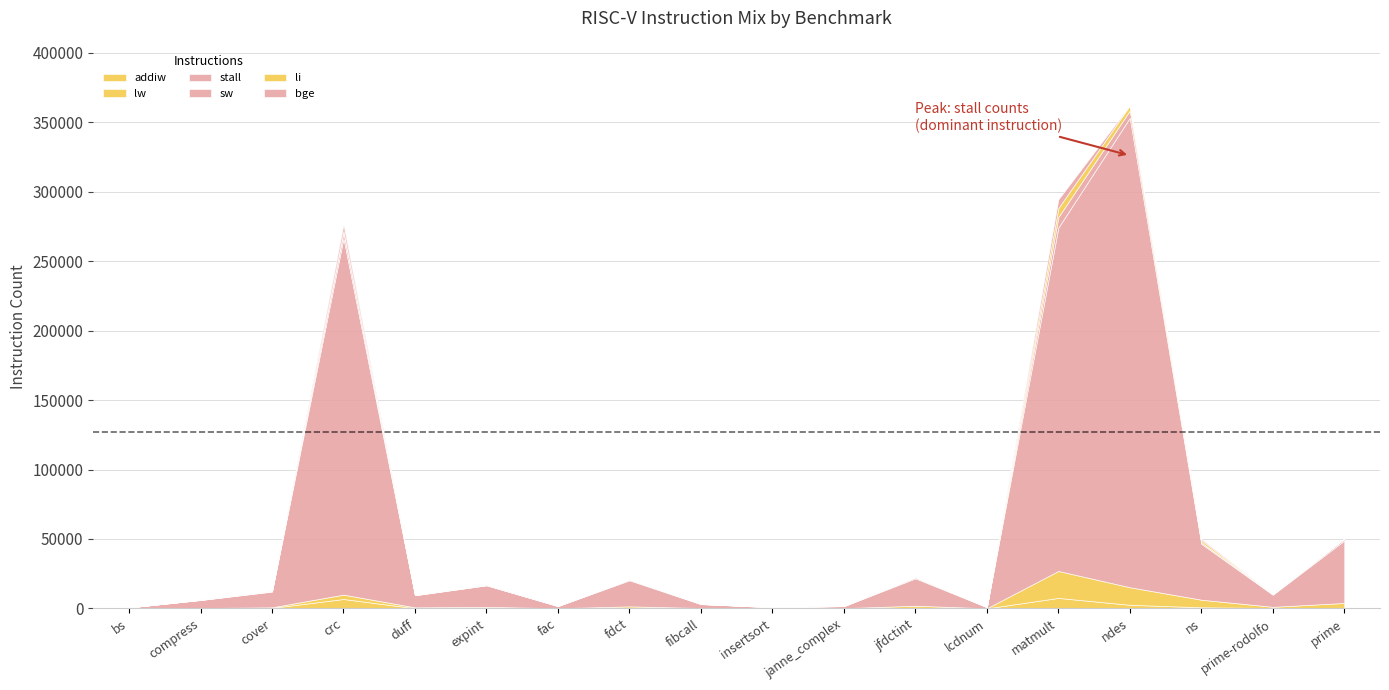

What is the greatest value displayed?

338056